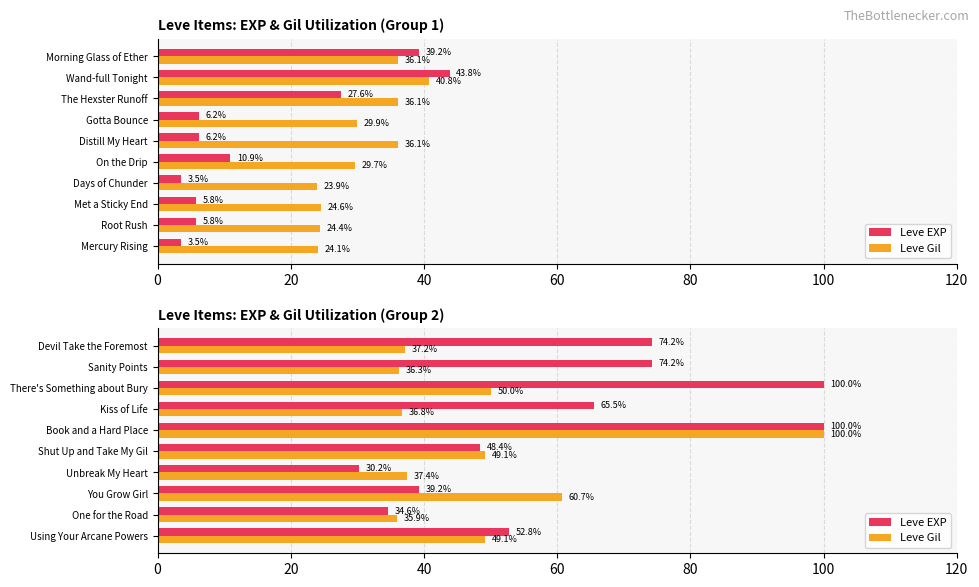

How many series are shown in this chart?

2